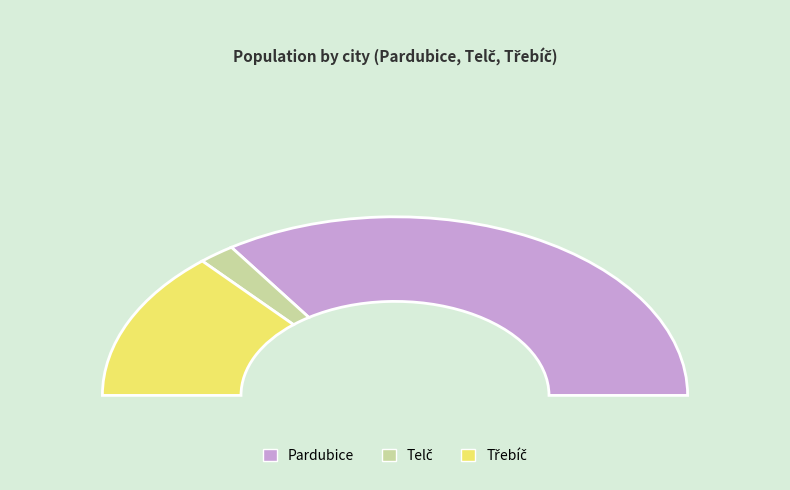

To the nearest percent, what is the difference between the largest and smallest slice percentages?

65%